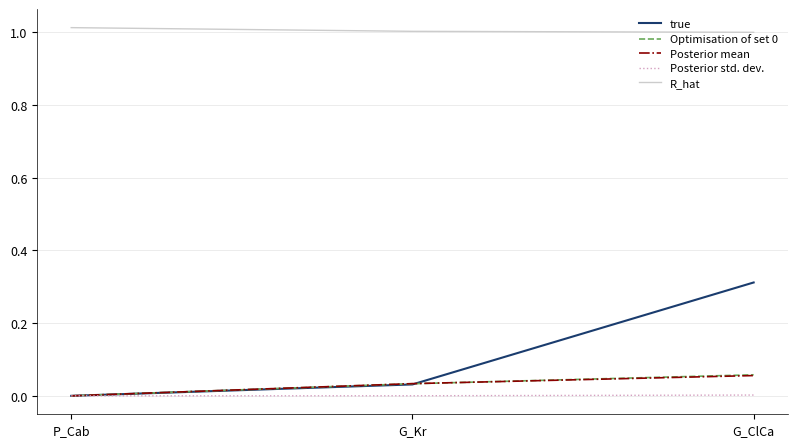

How many lines are shown in the chart?

5